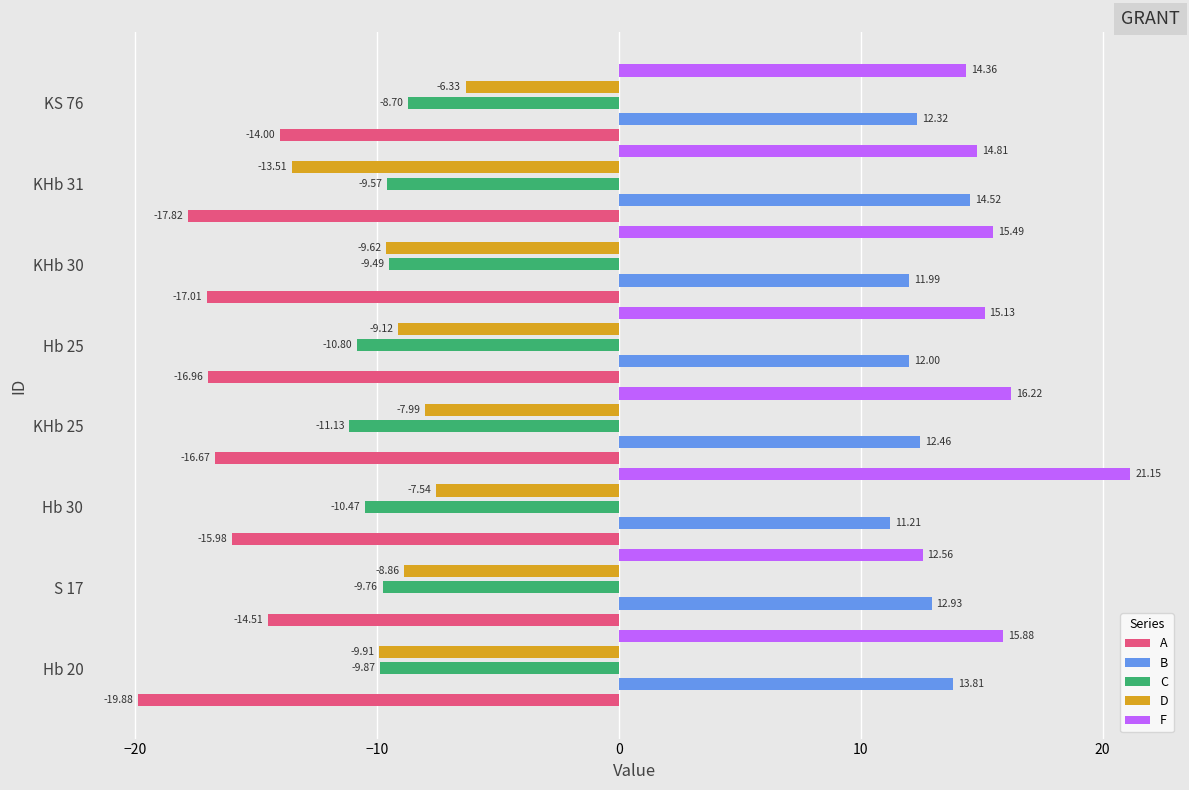

Which series has the largest total across all categories?

F